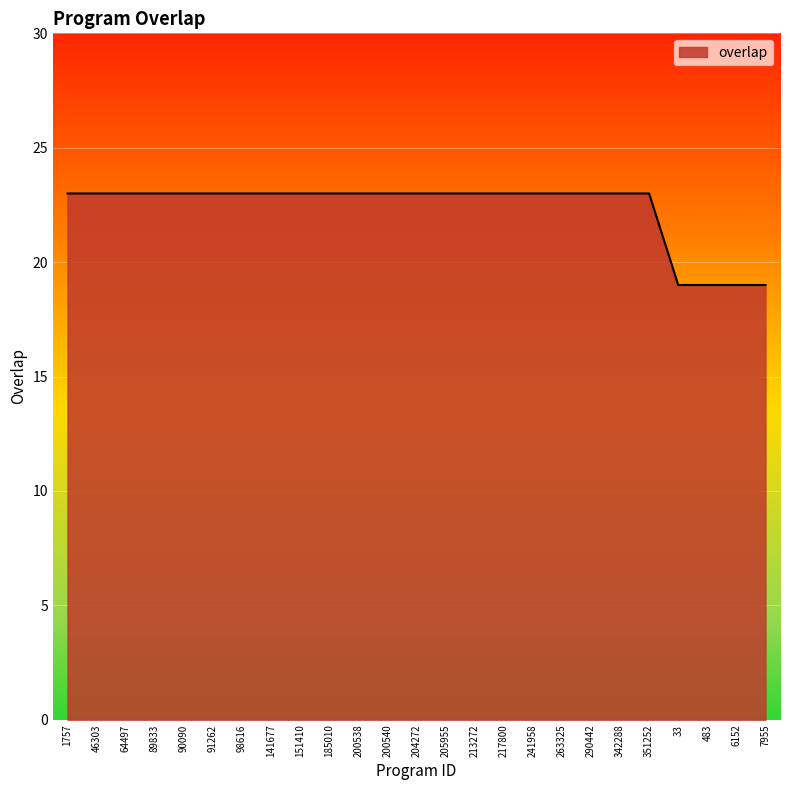

Which has a higher value, 213272 or 6152?

213272